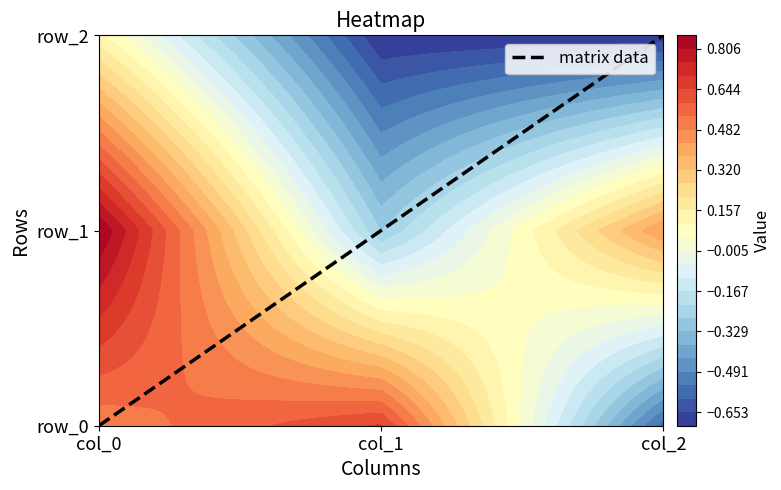

At col_0, list the series in order from largest to smallest.

row_1, row_0, row_2